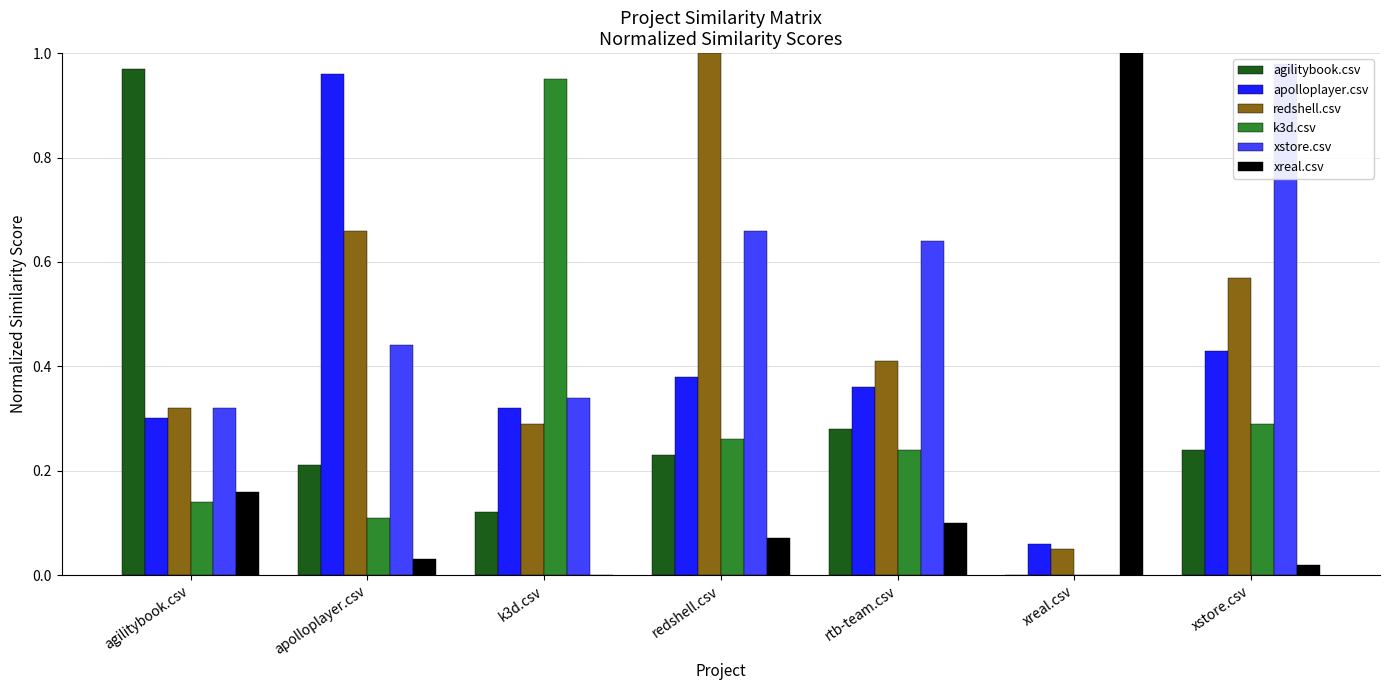

Which series has the largest total across all categories?

xstore.csv